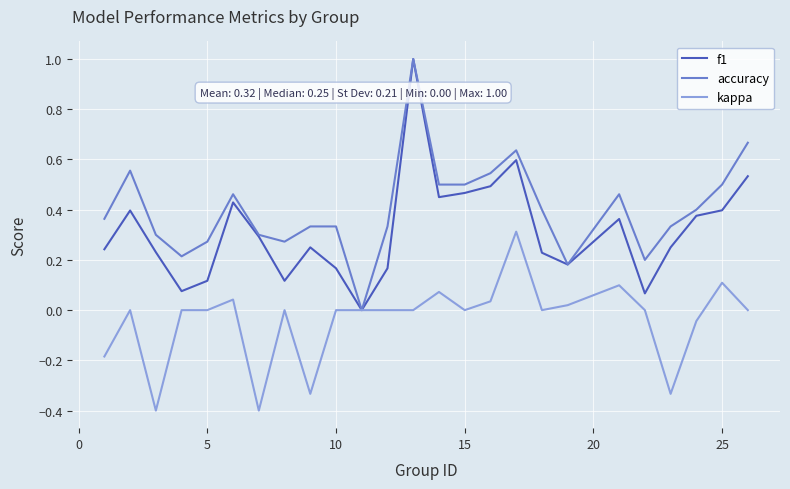

List the series in order of their overall mean, lowest first.

kappa, f1, accuracy